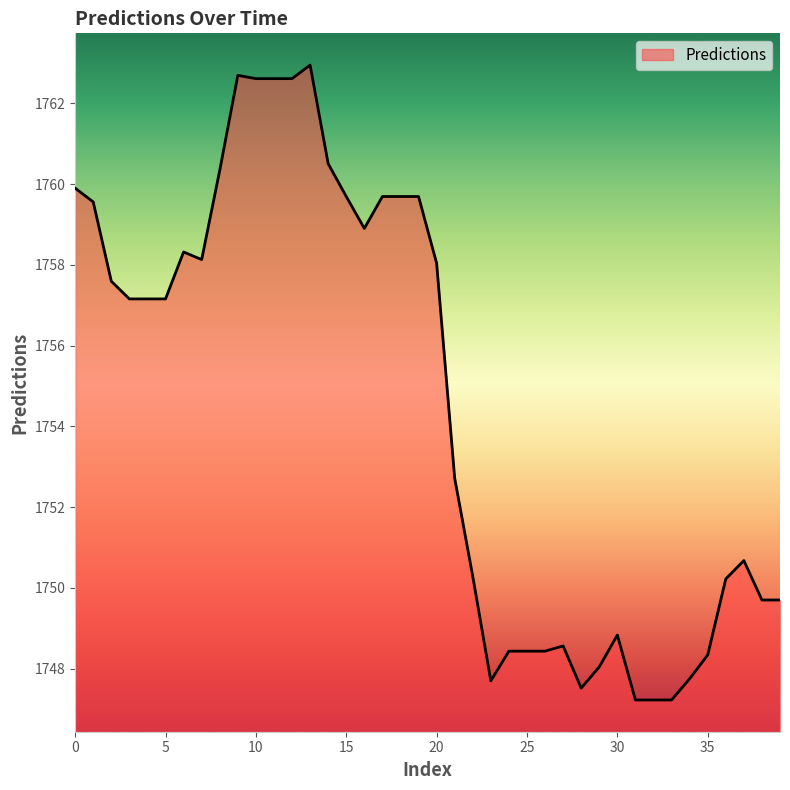

What is the greatest value displayed?

1762.9